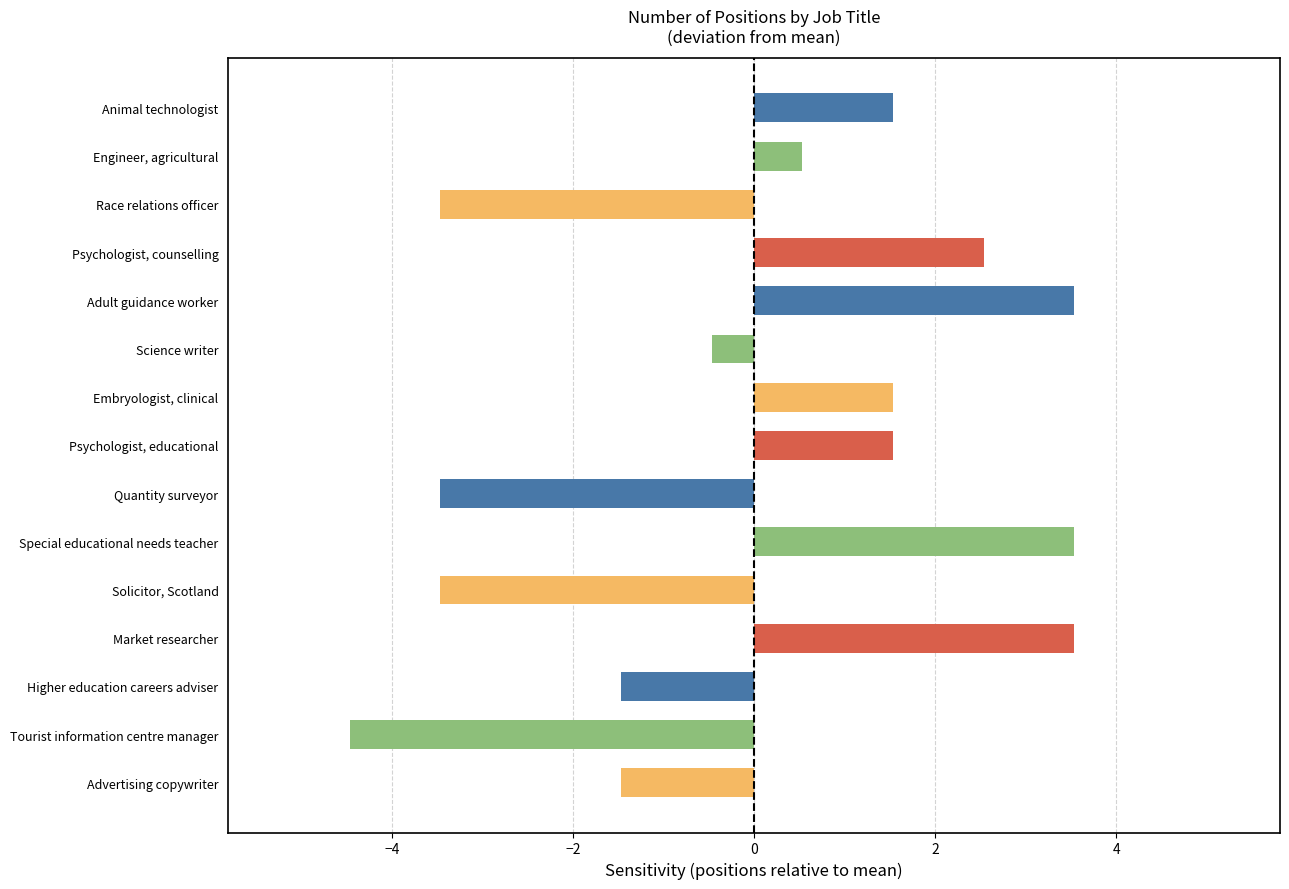

Reading top to bottom, what are all the values shown in this chart?

1.5	0.5	-3.5	2.5	3.5	-0.5	1.5	1.5	-3.5	3.5	-3.5	3.5	-1.5	-4.5	-1.5